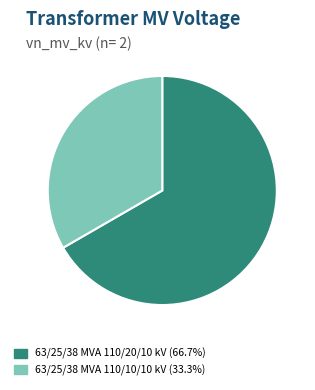

Is 63/25/38 MVA 110/20/10 kV (66.7%) the majority of the pie?

Yes